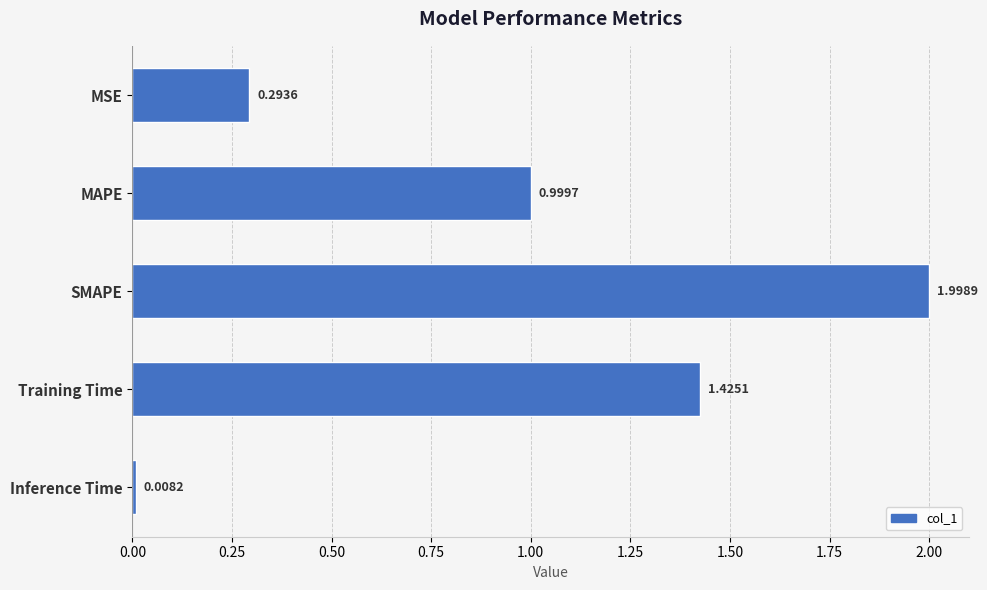

What is the greatest value displayed?

2.0